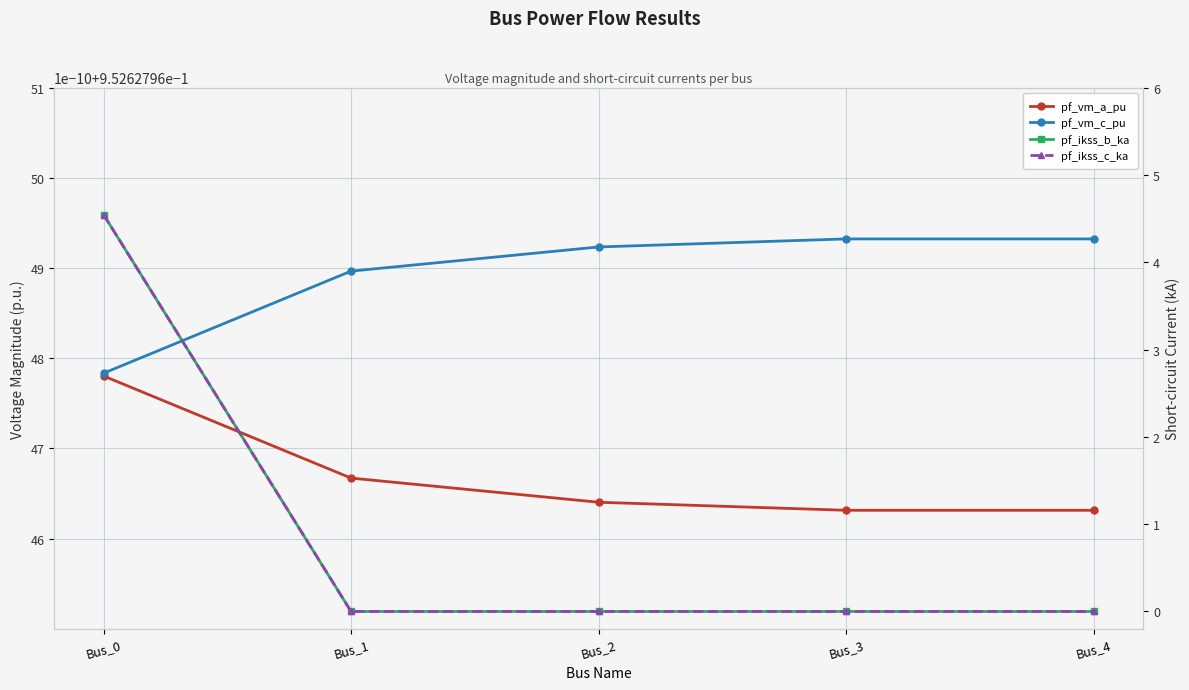

Reading left to right, list all the values displayed in this chart.

pf_vm_a_pu: Bus_0=1.0	Bus_1=1.0	Bus_2=1.0	Bus_3=1.0	Bus_4=1.0
pf_vm_c_pu: Bus_0=1.0	Bus_1=1.0	Bus_2=1.0	Bus_3=1.0	Bus_4=1.0
pf_ikss_b_ka: Bus_0=4.5	Bus_1=0.0	Bus_2=0.0	Bus_3=0.0	Bus_4=0.0
pf_ikss_c_ka: Bus_0=4.5	Bus_1=0.0	Bus_2=0.0	Bus_3=0.0	Bus_4=0.0